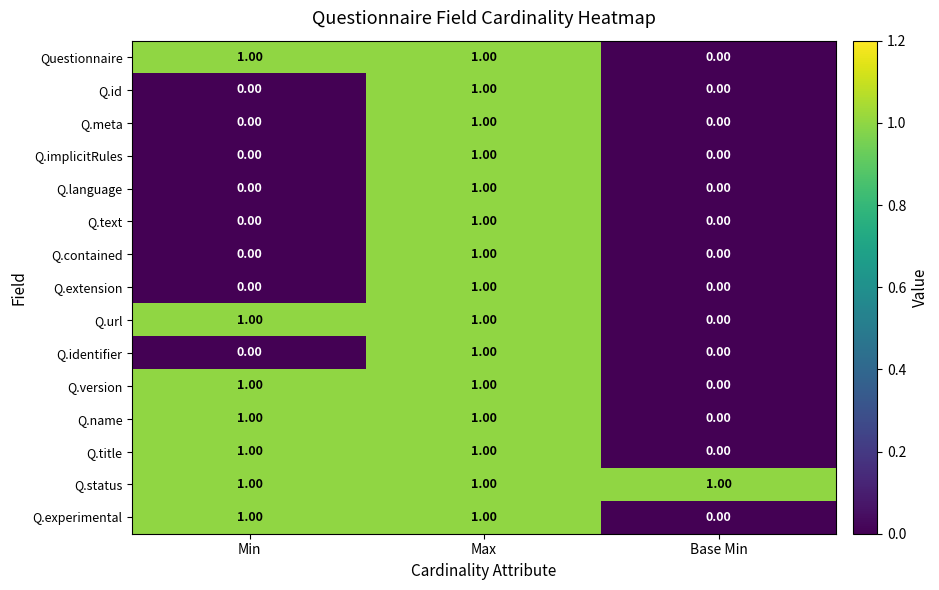

At which label is Q.experimental closest to 0?

Base Min